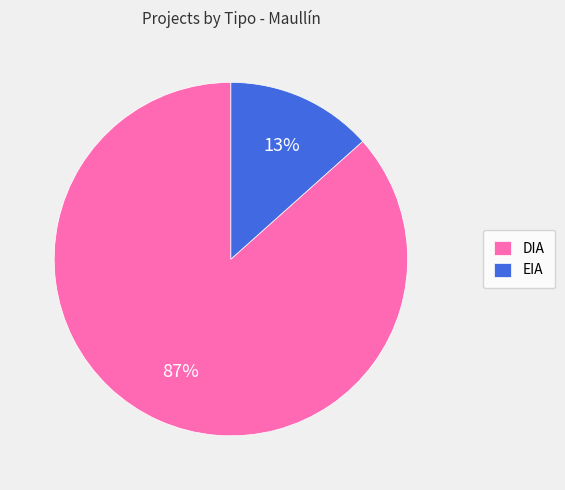

To the nearest percent, what is the combined percentage of DIA and EIA?

100%